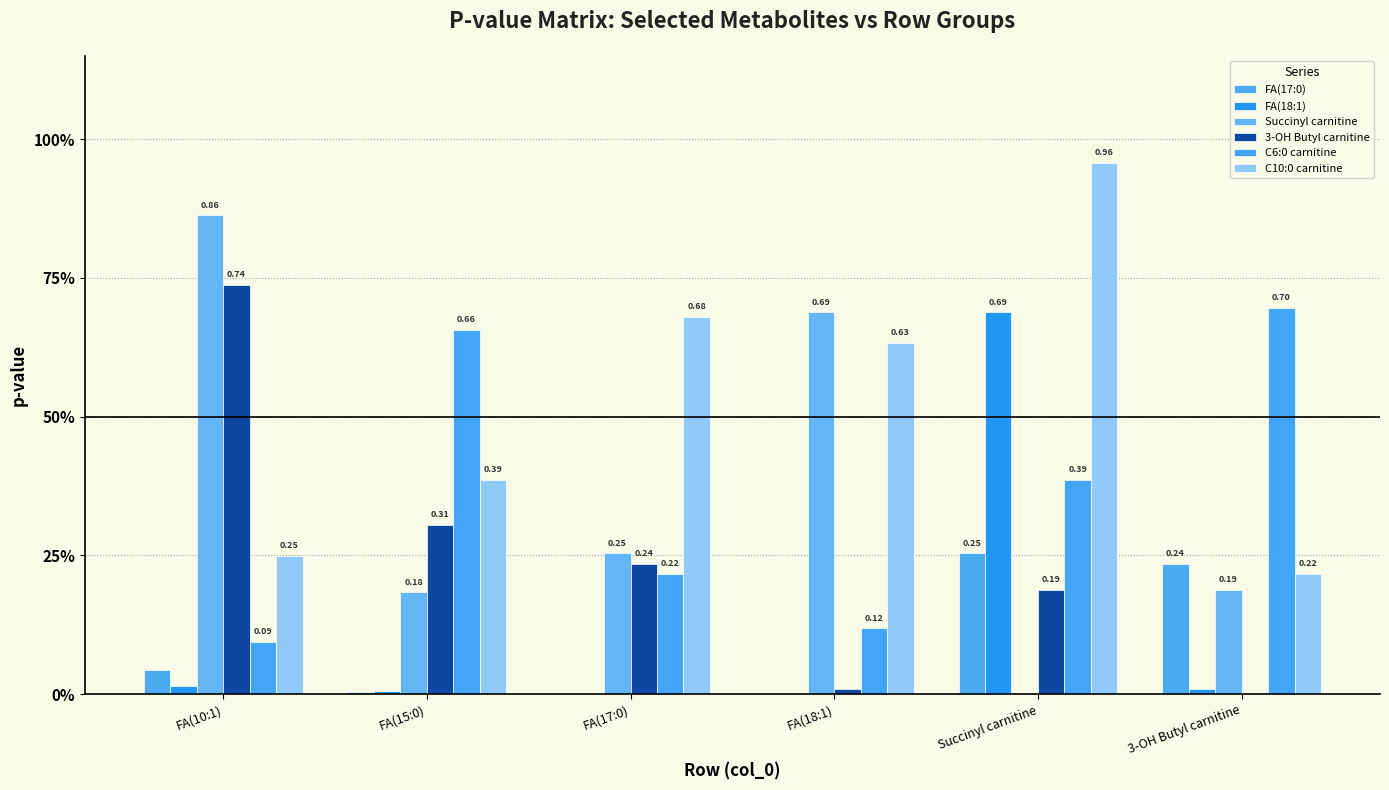

What is the label of the 5th bar from the left?

Succinyl carnitine